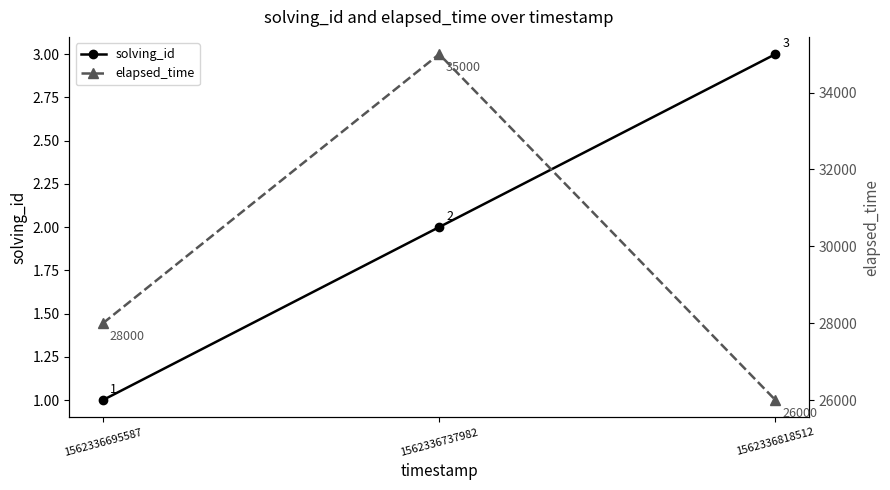

Reading right to left, extract all data points from this chart.

solving_id: 3	2	1
elapsed_time: 26000	35000	28000